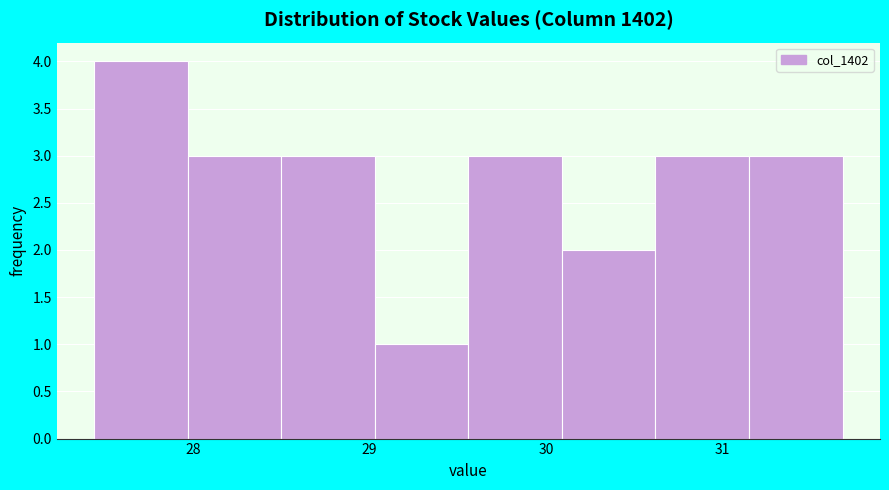

Reading left to right, list every bar in this chart as the range it spans on the x-axis followed by its height. Neither the bar edges nor the heights are printed on the chart, so give them approximately, as read against the axes.

27.44 to 27.97: 4
27.97 to 28.50: 3
28.50 to 29.03: 3
29.03 to 29.56: 1
29.56 to 30.09: 3
30.09 to 30.62: 2
30.62 to 31.15: 3
31.15 to 31.68: 3